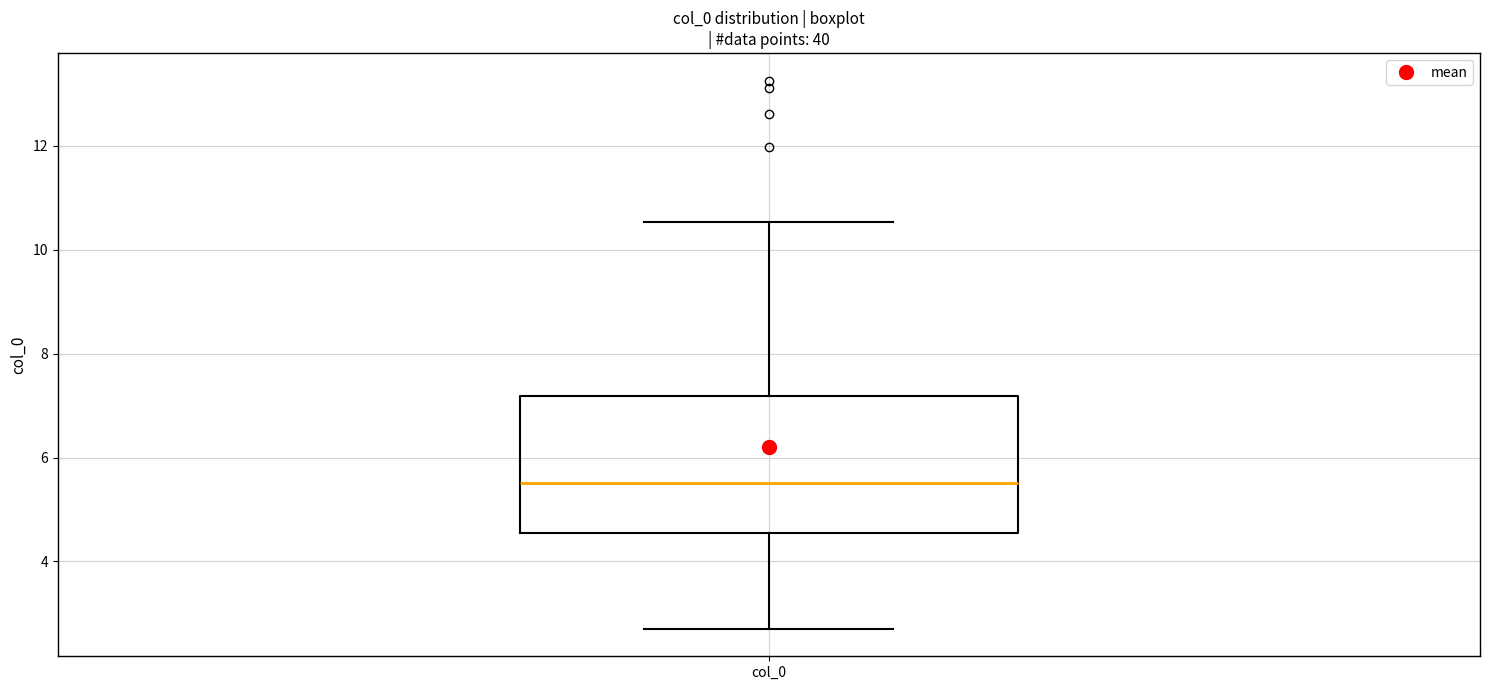

Read this box plot against the y-axis: the position of the median line, the range covered by the box, and the ends of both whiskers. The values are not printed on the chart, so give them approximately, as read against the axis.

median 5.6, box 4.6 to 7.2, whiskers 2.8 to 10.6